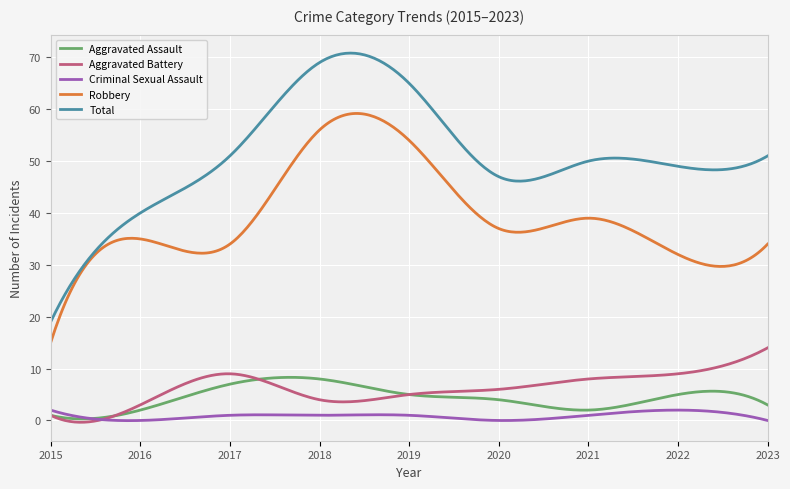

What are all the series names shown in the legend?

Aggravated Assault, Aggravated Battery, Criminal Sexual Assault, Robbery, Total